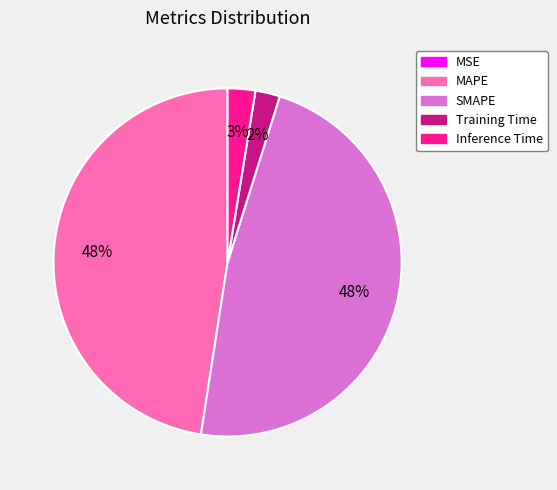

To the nearest percent, what is the average slice percentage?

20%